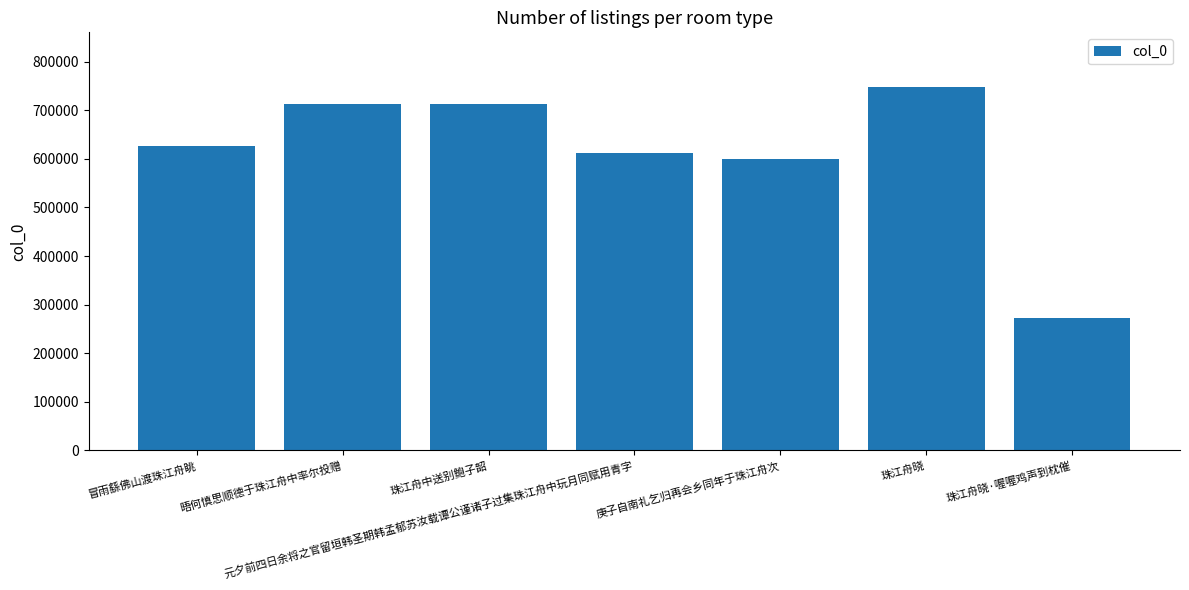

Read the value at 珠江舟晓·喔喔鸡声到枕催, to the nearest 10.

272840